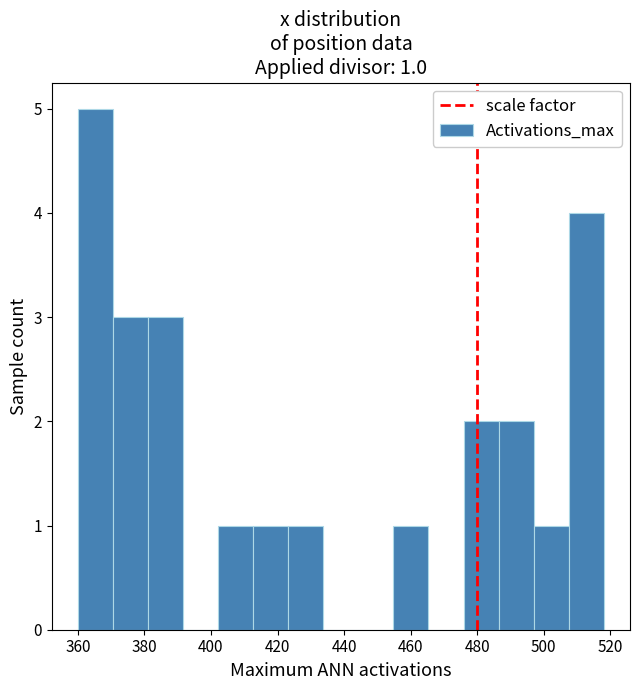

Over which range of the x-axis is the bar tallest?

360 to 370